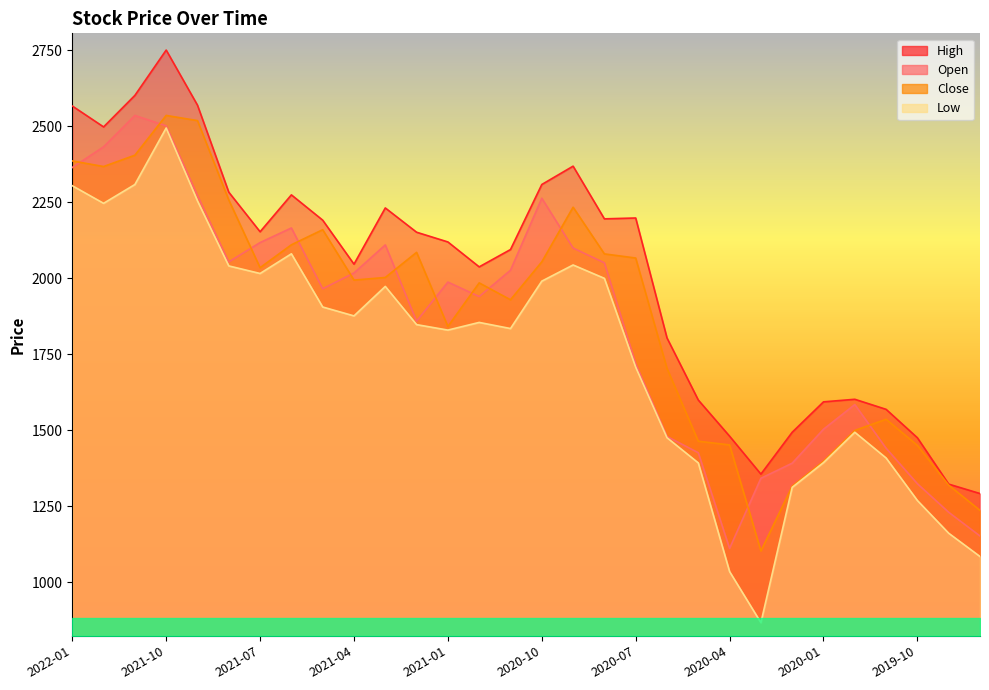

Where is the first local minimum for High?

2021-12